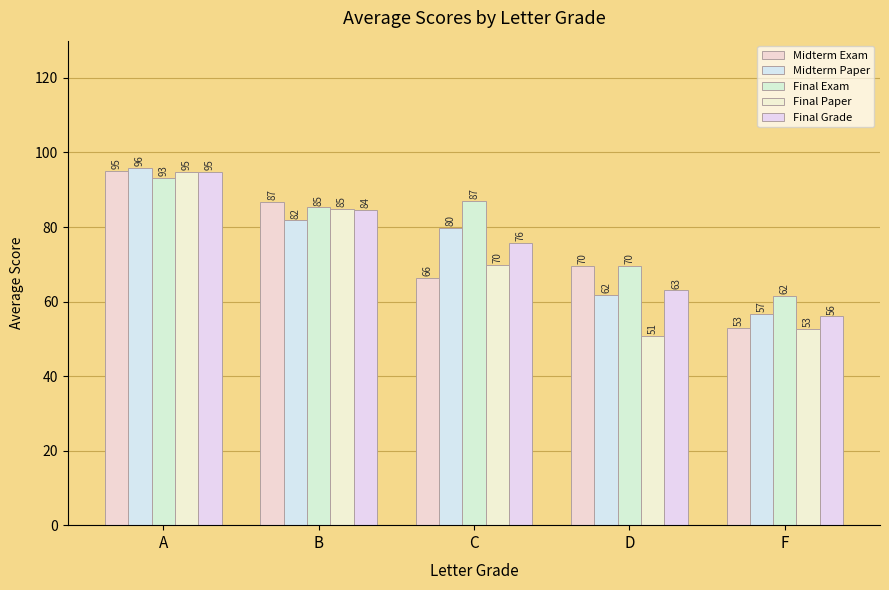

What is the difference between the maximum and minimum values in the Final Exam series?

31.8